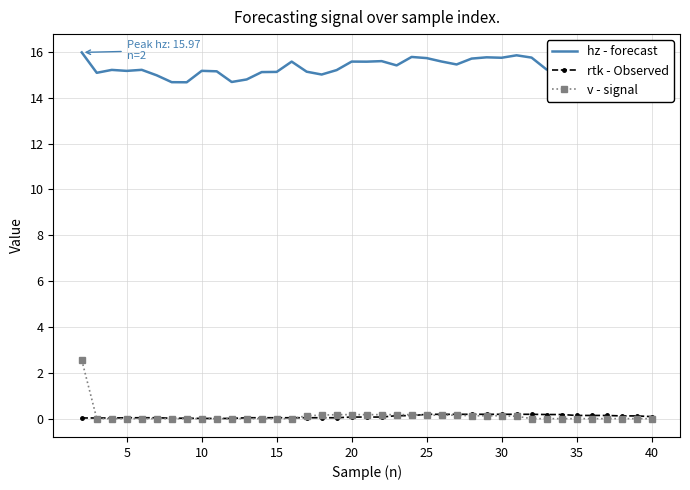

List the series in order of their peak value, lowest first.

rtk - Observed, v - signal, hz - forecast